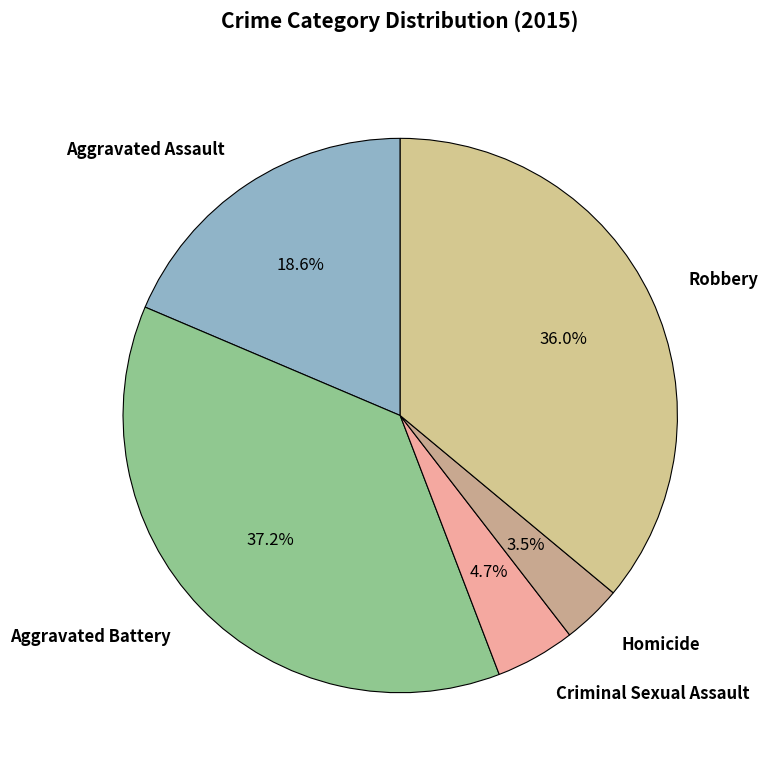

Which category has the biggest portion of the pie?

Aggravated Battery